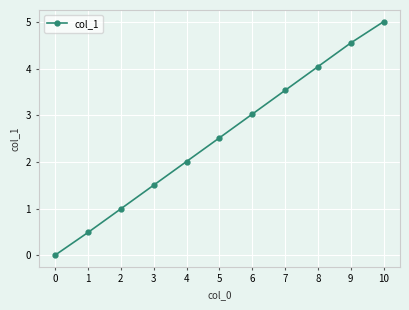

Read the value at 3.

1.5